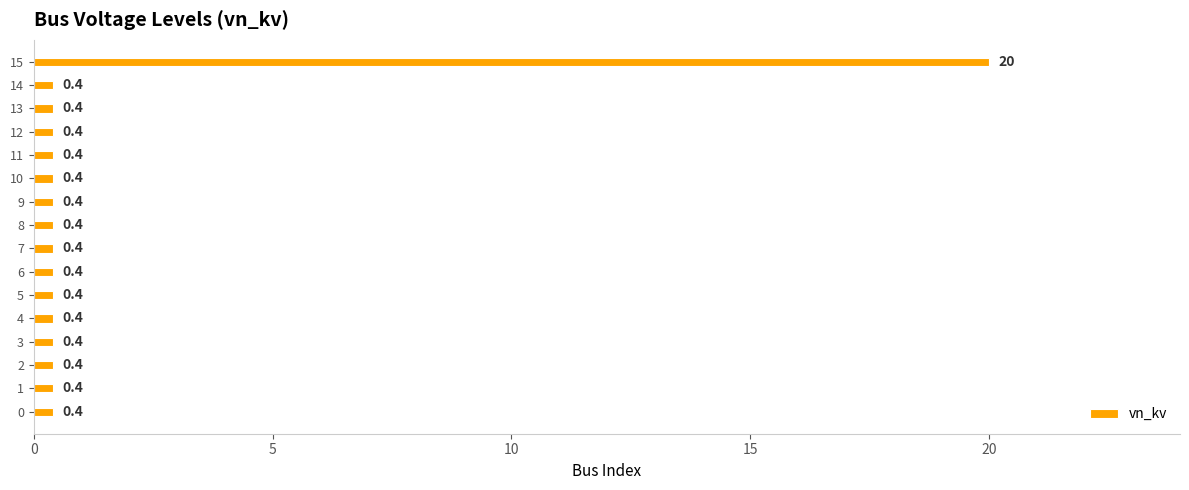

The value at 14 is 0.4. True or false?

True